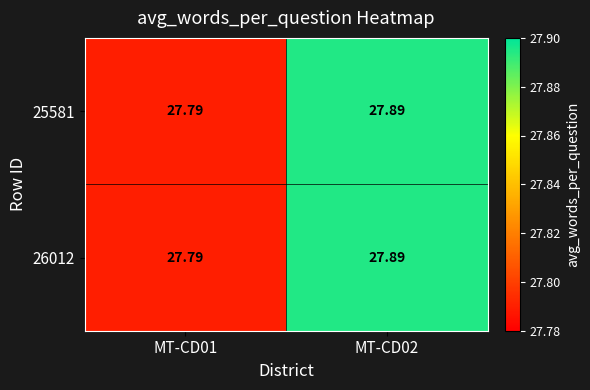

Is the value of 26012 at MT-CD02 greater than the value of 25581 at MT-CD01?

Yes